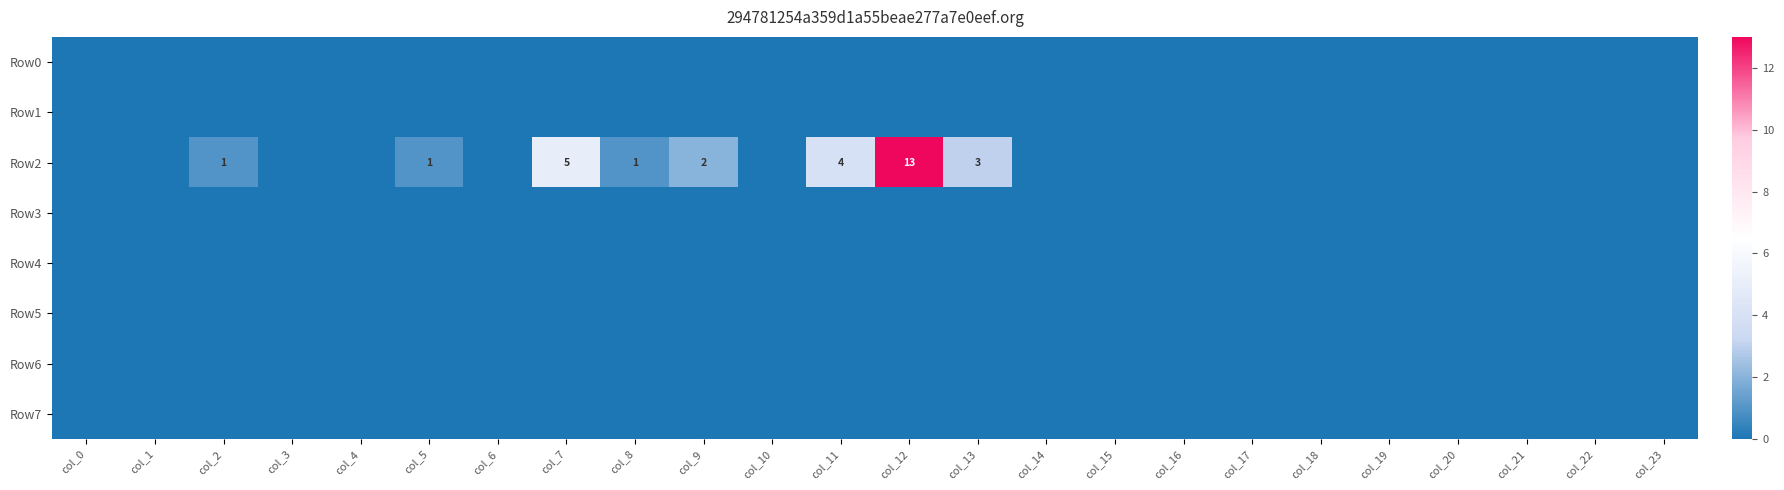

How many distinct data groups are displayed?

8